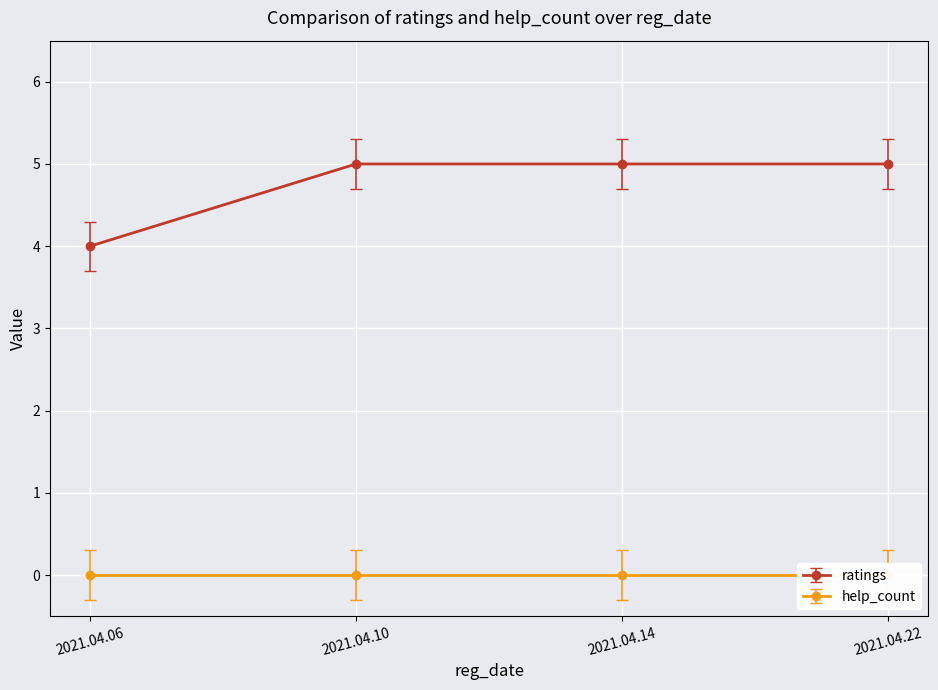

Which category has the lowest value in the ratings series?

2021.04.06